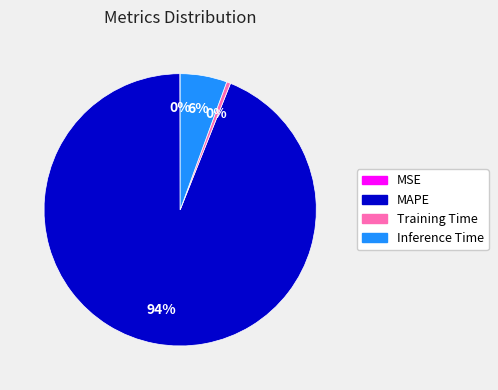

Which slice is the largest?

MAPE